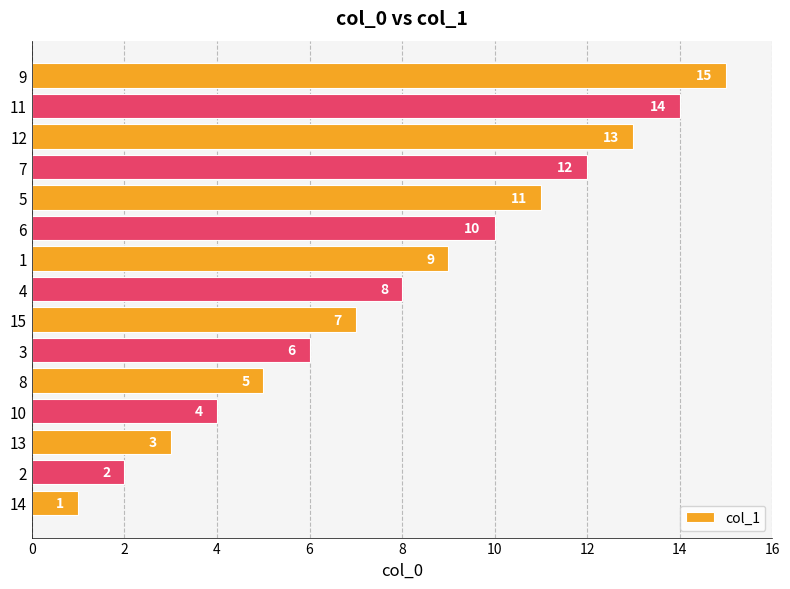

How many series are shown in this chart?

1